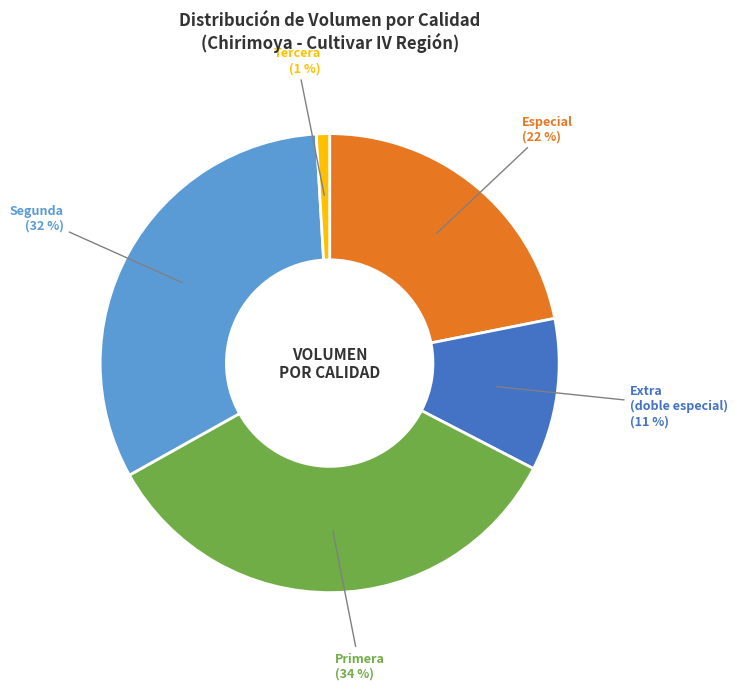

Is there a majority slice in this chart?

No